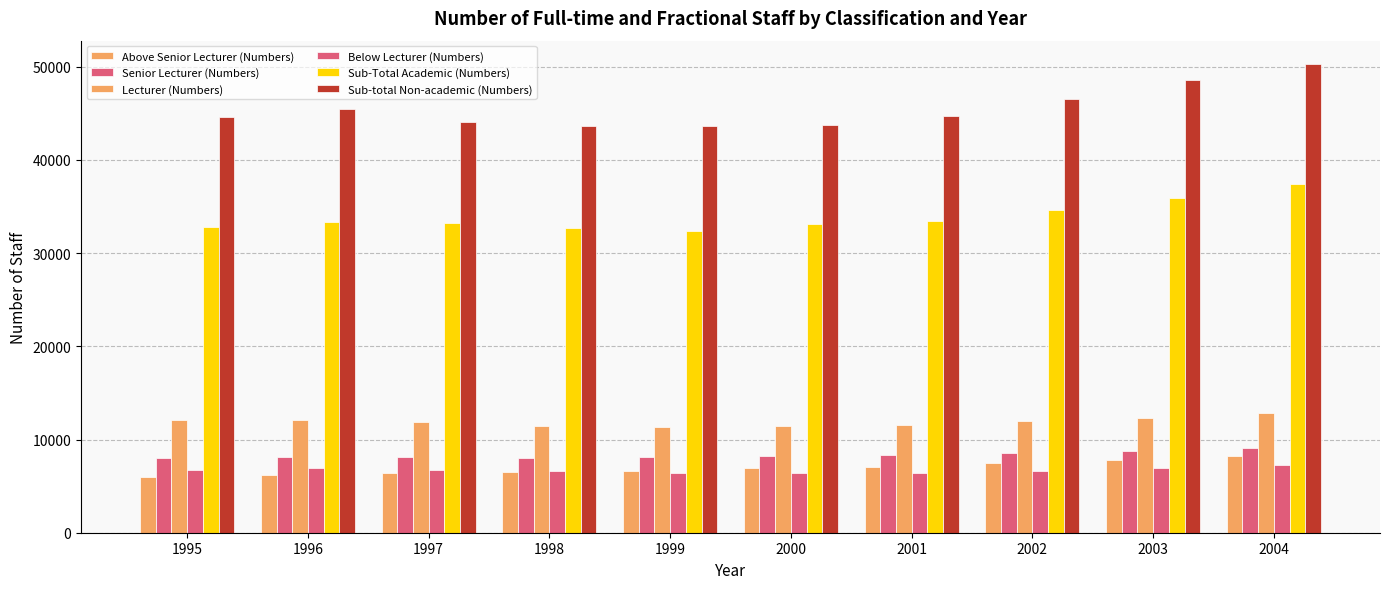

Between 1998 and 2000, which series saw the biggest shift?

Above Senior Lecturer (Numbers)